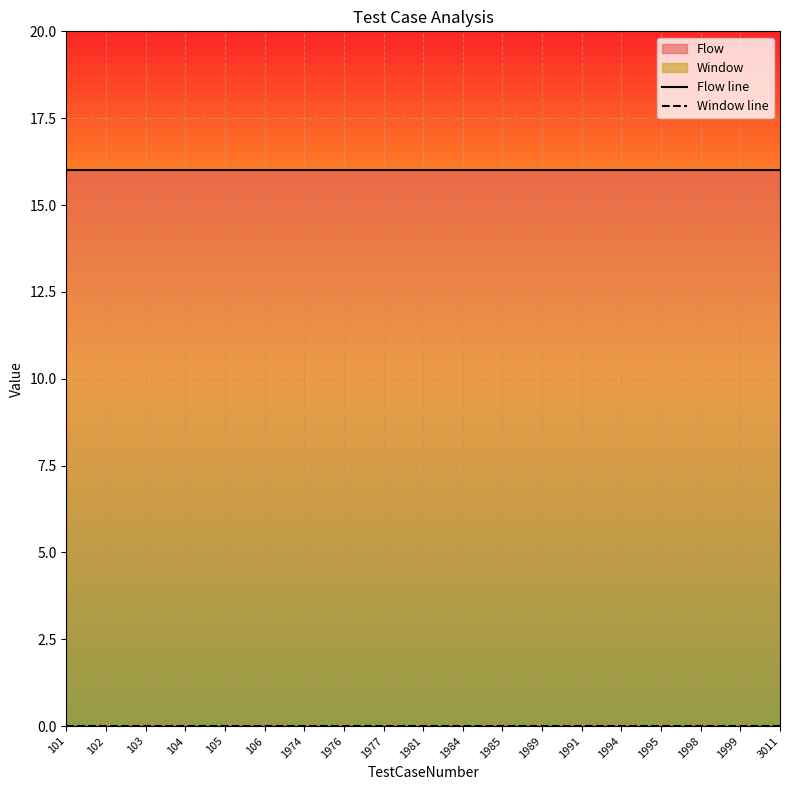

True or false: Flow line and Window line intersect in this chart.

False